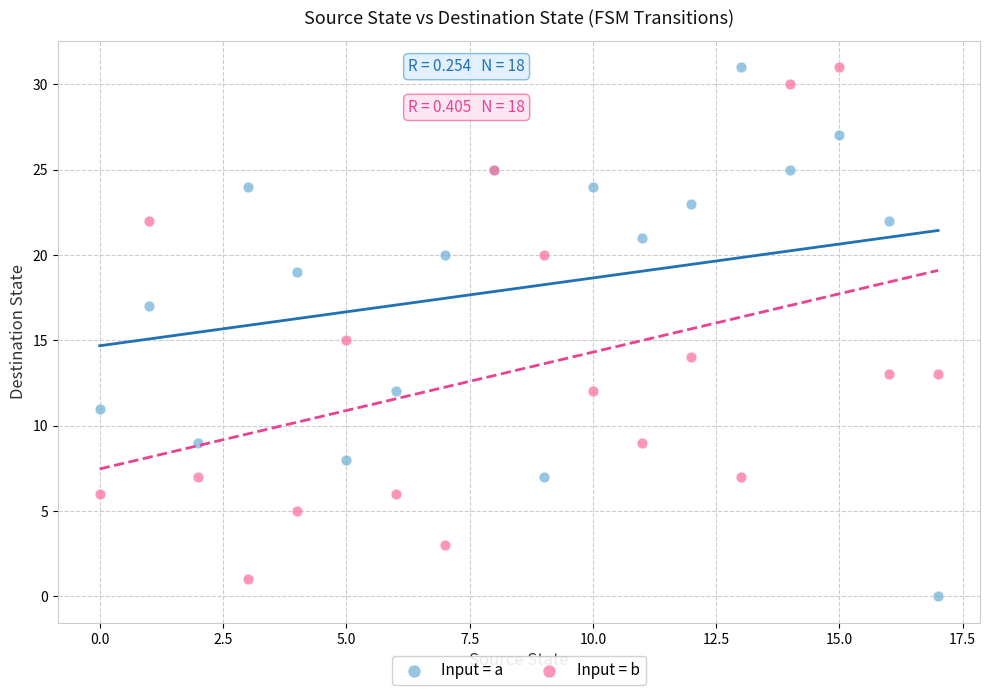

What are all the series names shown in the legend?

Input = a, Input = b